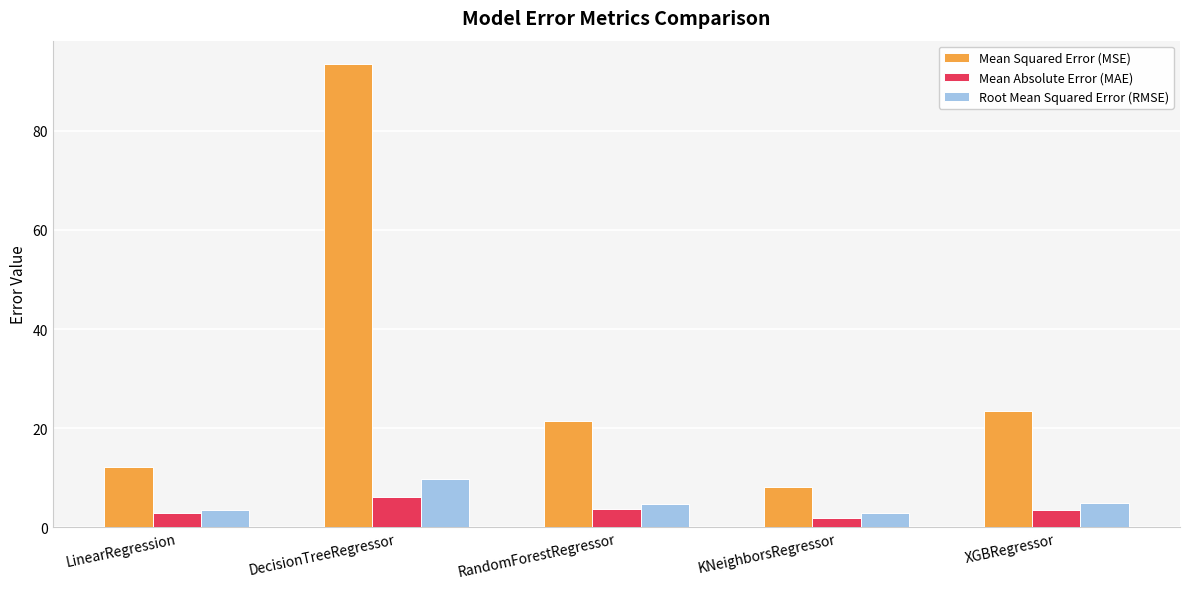

How many categories are shown in the chart?

5